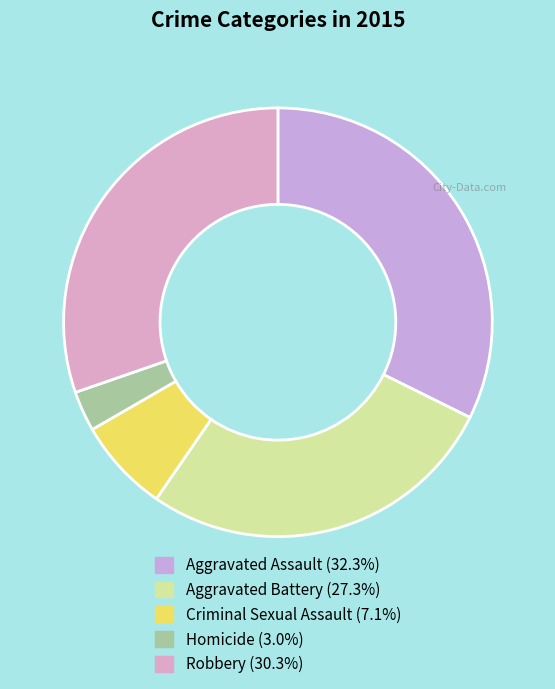

Count the number of slices in the pie.

5